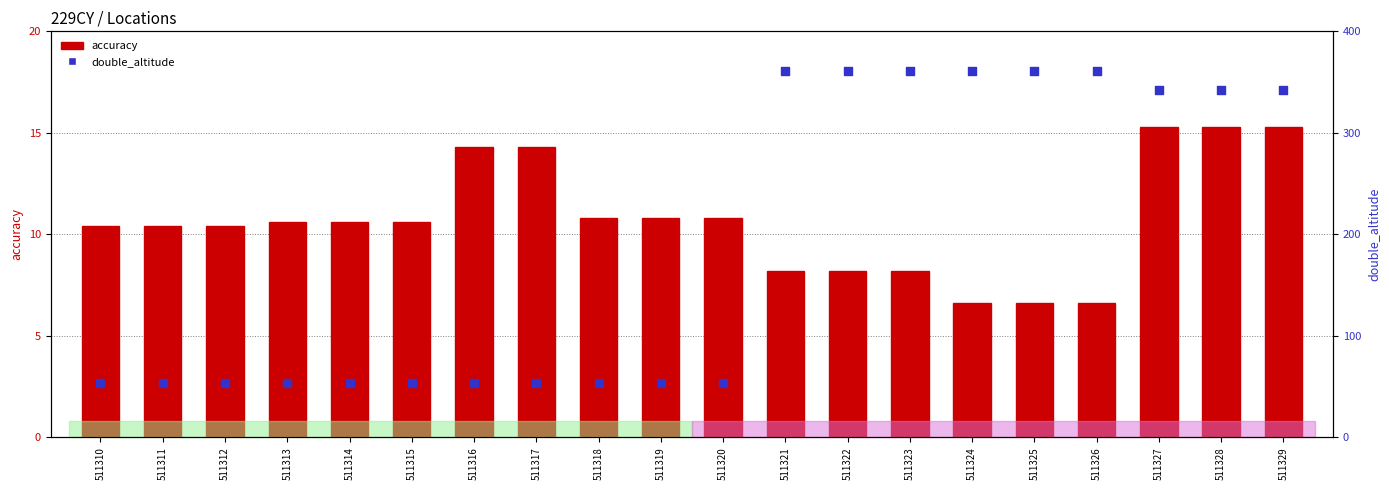

At which category is the sum across all series the highest?

511321